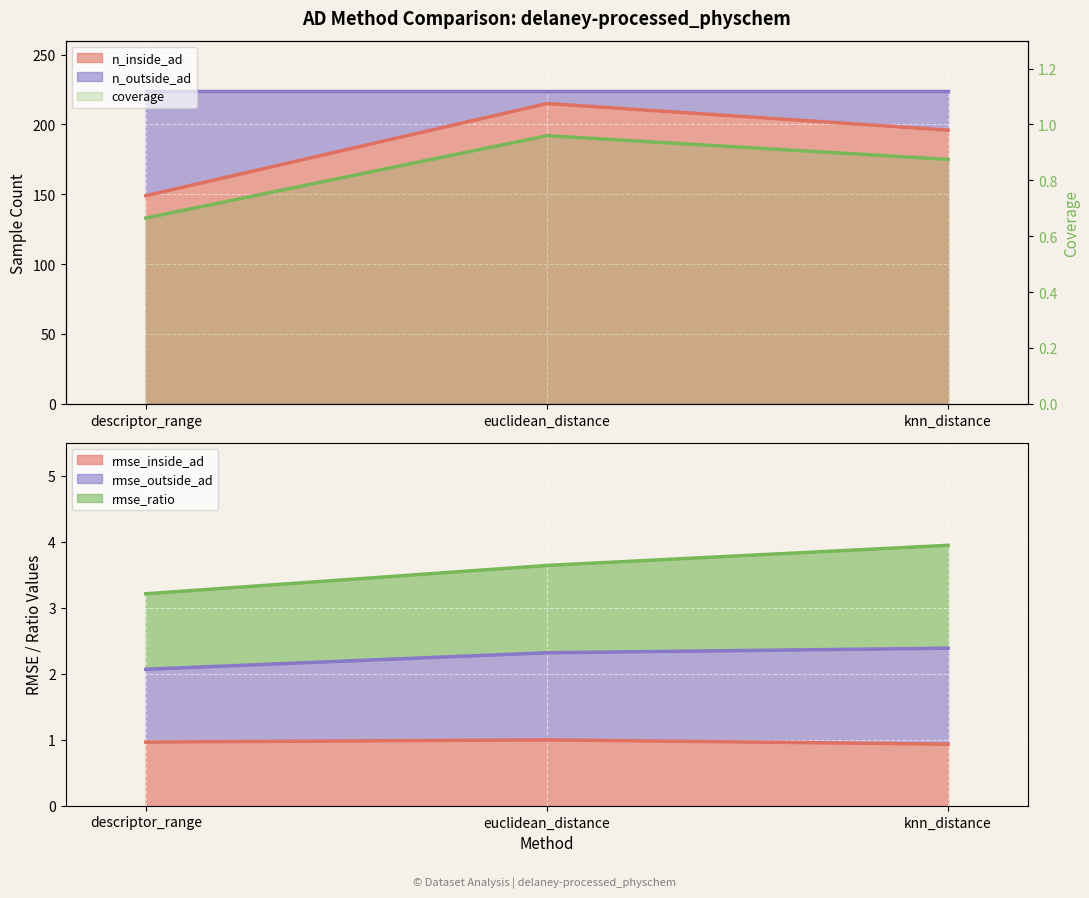

What is the difference between the values at knn_distance and descriptor_range?

0.2